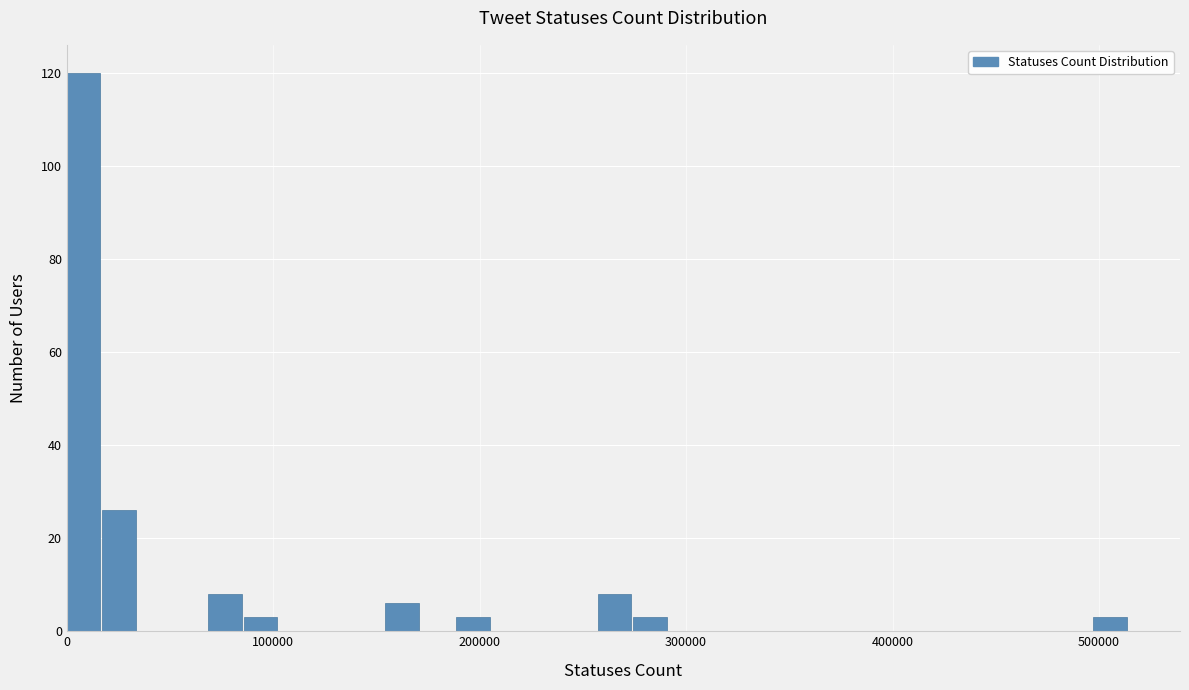

Around what value on the x-axis is the tallest bar? Give the approximate position of its centre, as read against the axis.

10000